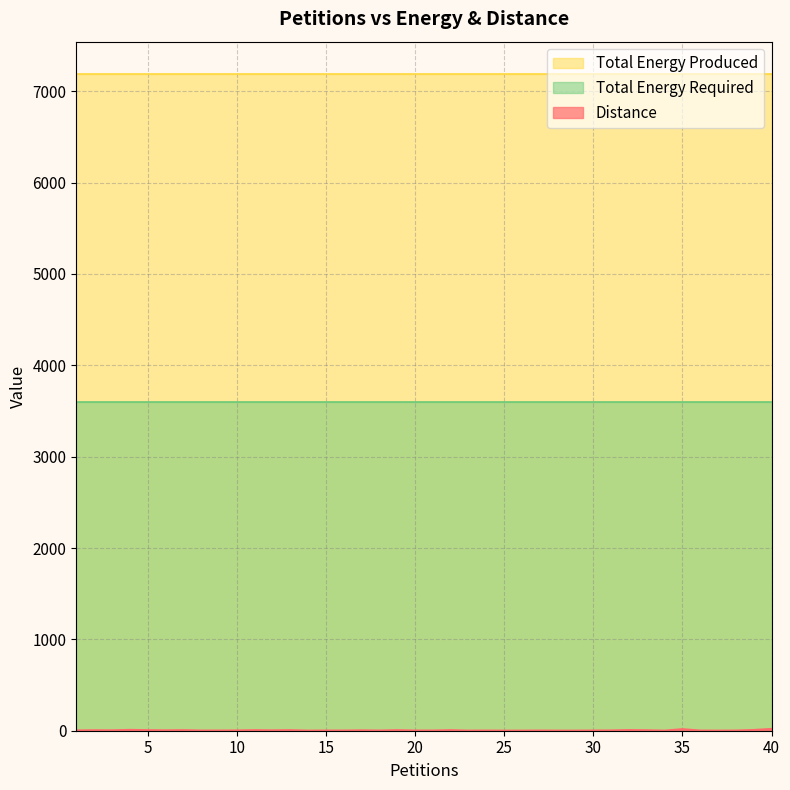

Is it true that Total Energy Produced equals 7184 at 14?

True